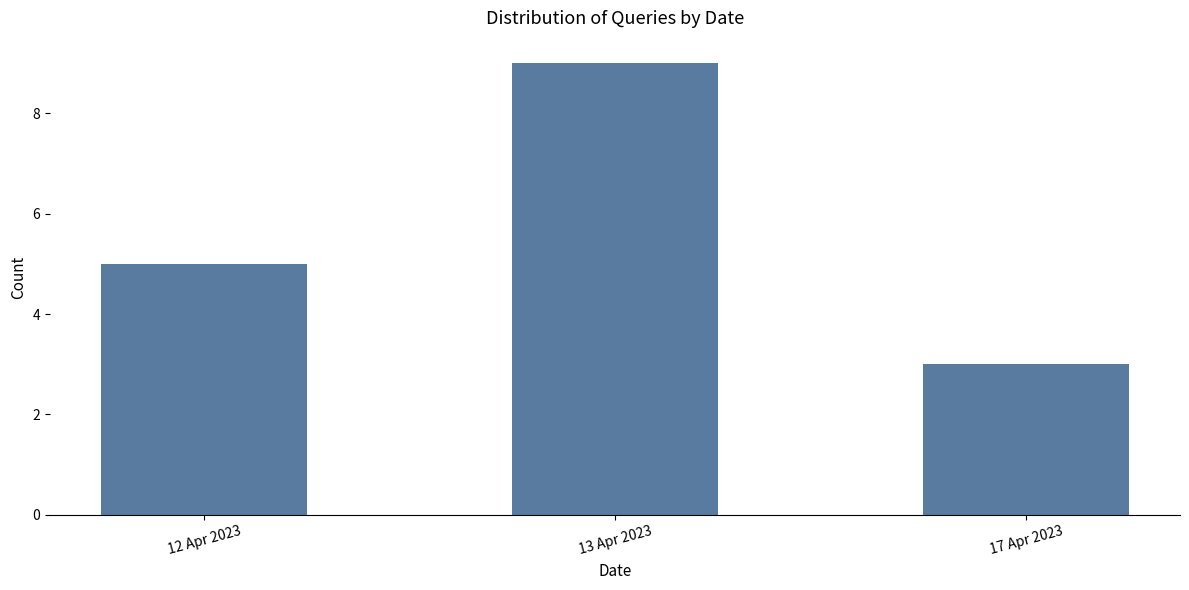

How many series are shown in this chart?

1